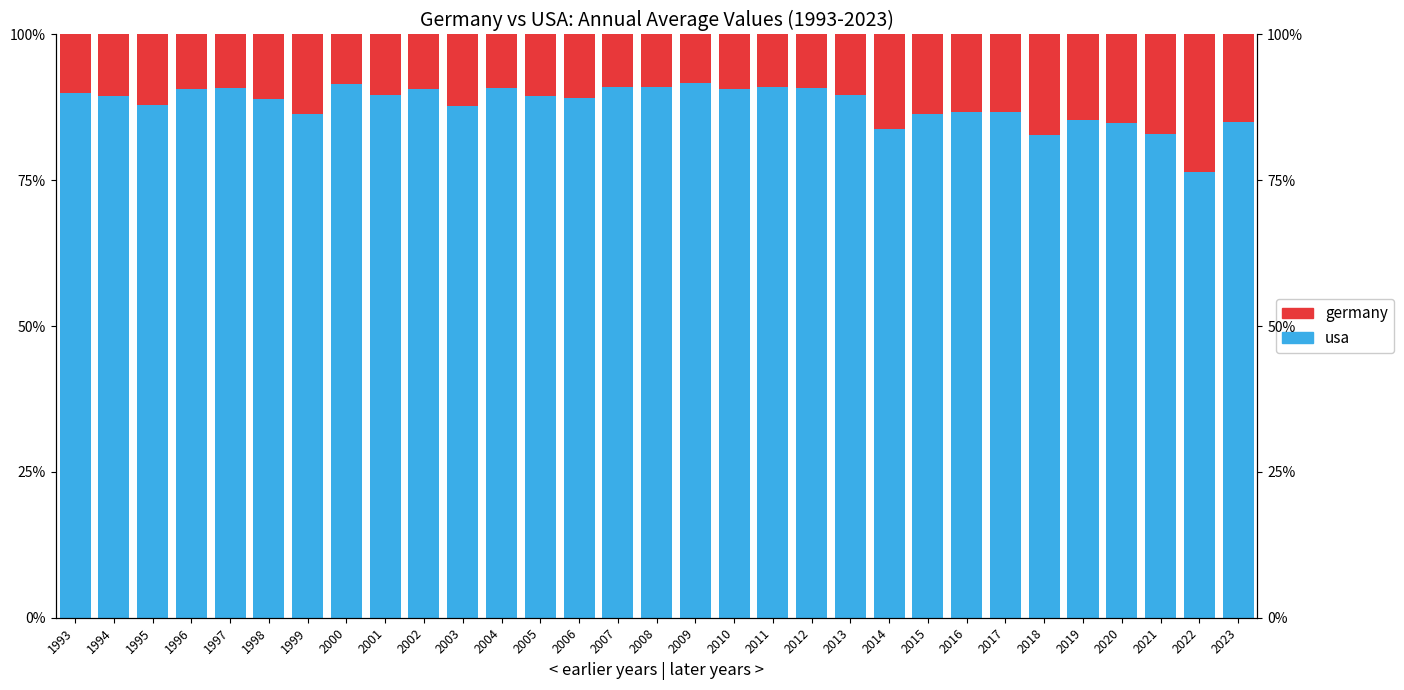

At how many categories does at least one series exceed 0?

31